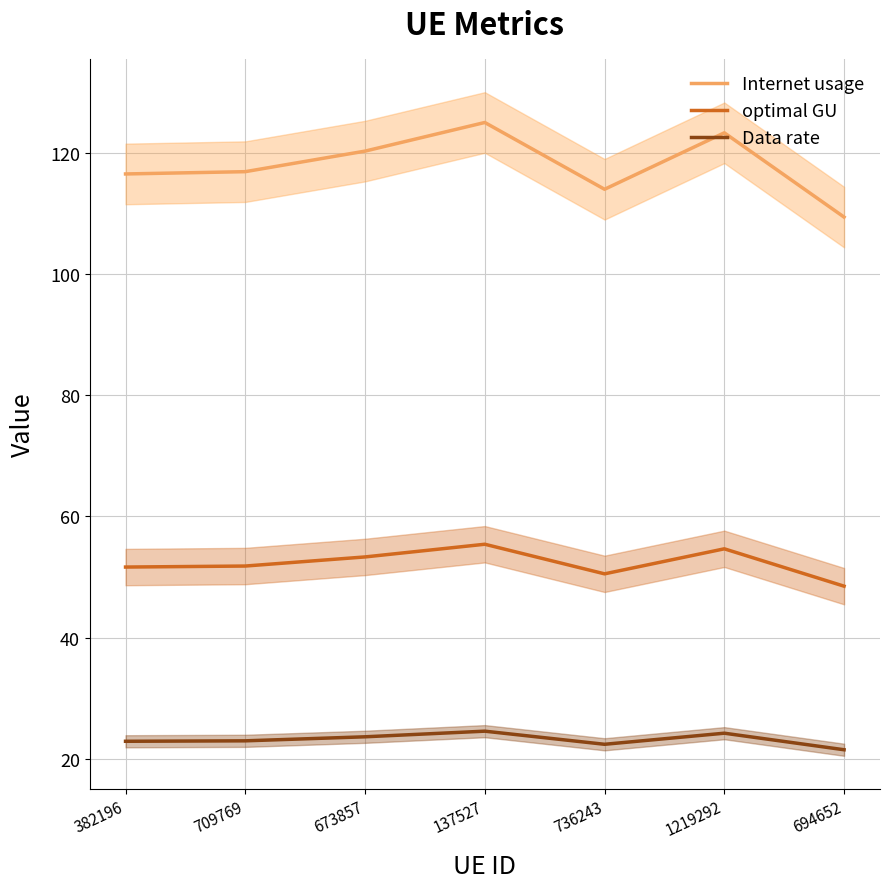

Reading left to right, extract all data points from this chart.

Internet usage: 382196=116.5	709769=116.9	673857=120.3	137527=125.0	736243=114.0	1219292=123.3	694652=109.4
optimal GU: 382196=51.6	709769=51.8	673857=53.3	137527=55.4	736243=50.5	1219292=54.6	694652=48.5
Data rate: 382196=22.9	709769=23.0	673857=23.6	137527=24.6	736243=22.4	1219292=24.2	694652=21.5